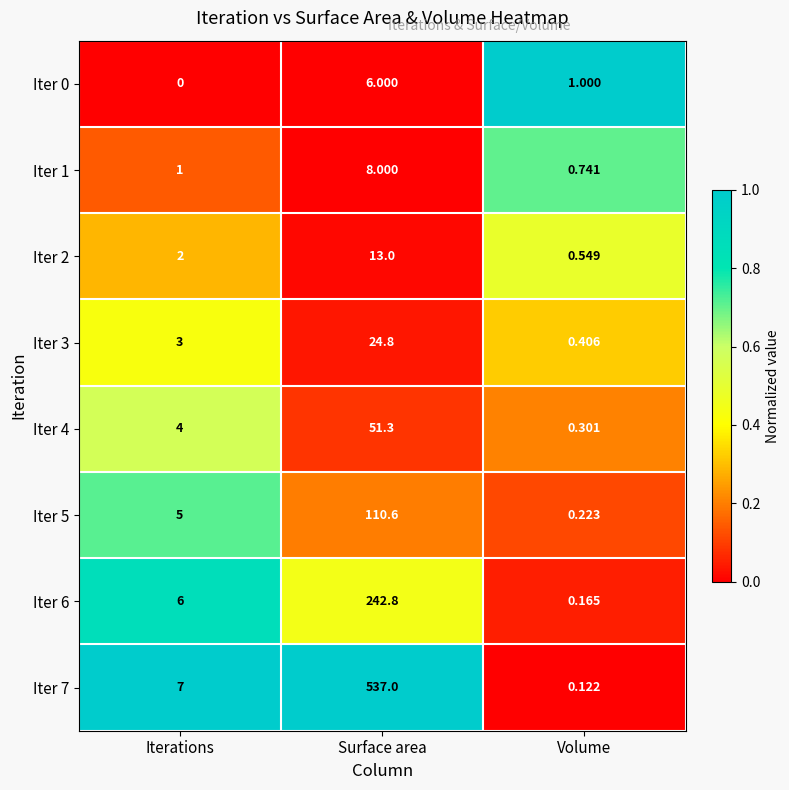

Rank the categories by Iter 6 value from highest to lowest.

Surface area, Iterations, Volume